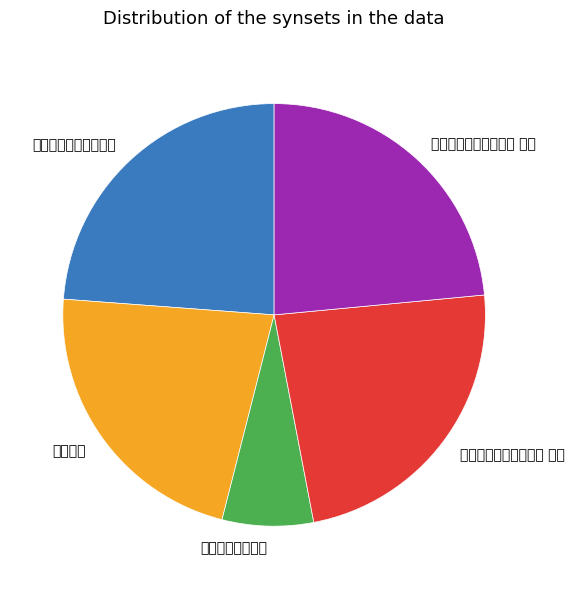

Between 观政堂成上黄少誉 and 观政堂成上黄少誉二首 其一, which is larger?

观政堂成上黄少誉二首 其一